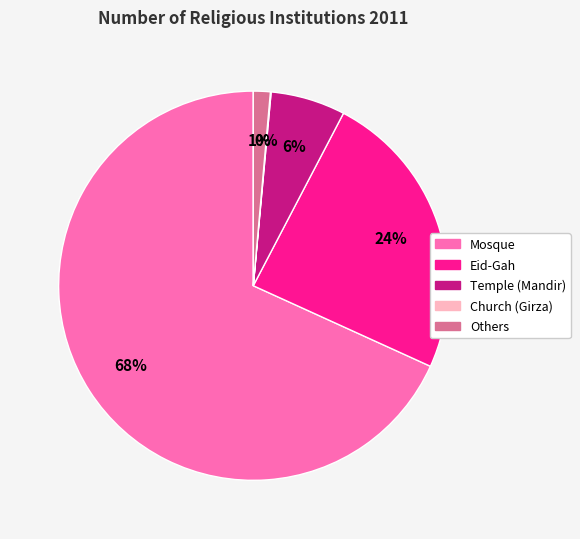

Is Mosque the majority of the pie?

Yes